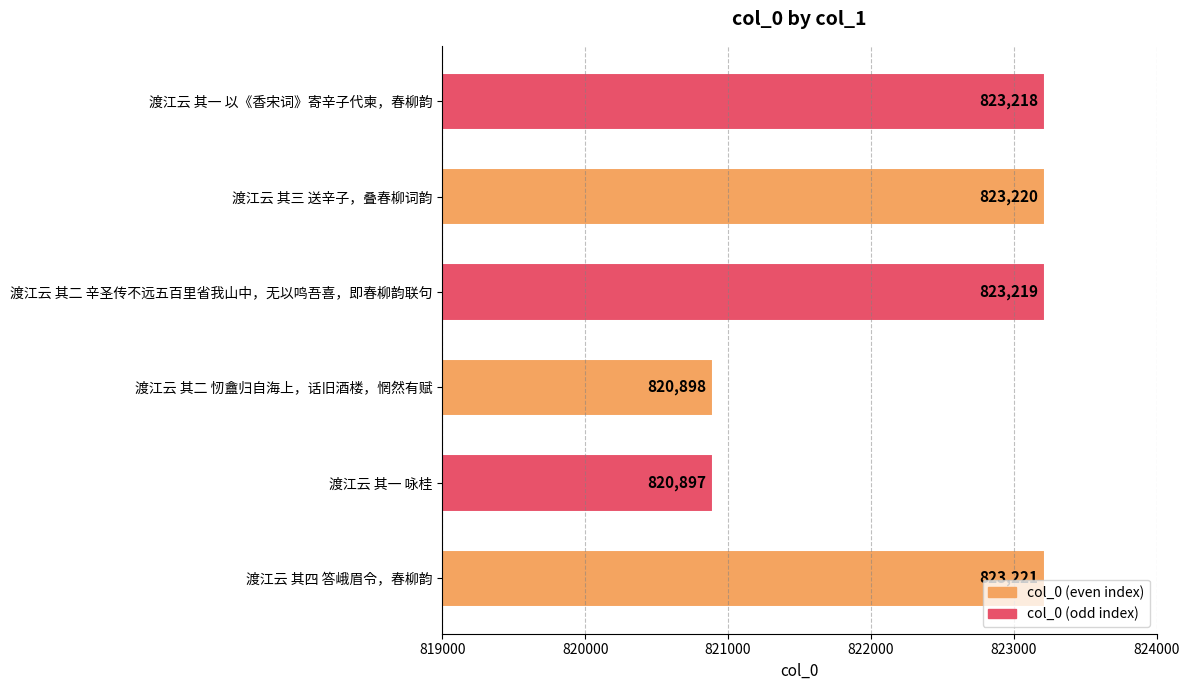

What is the average value?

822446